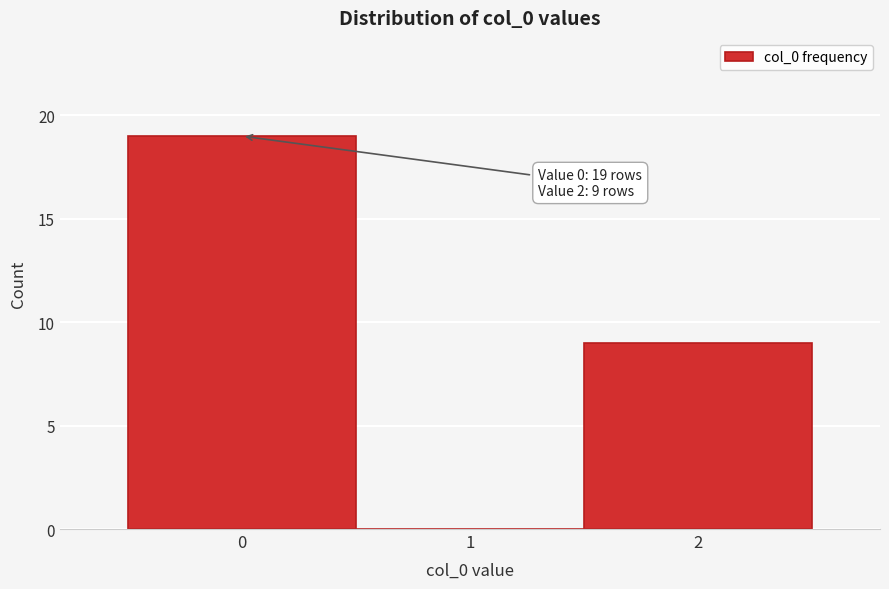

Over which range of the x-axis is the bar tallest?

-0.5 to 0.5